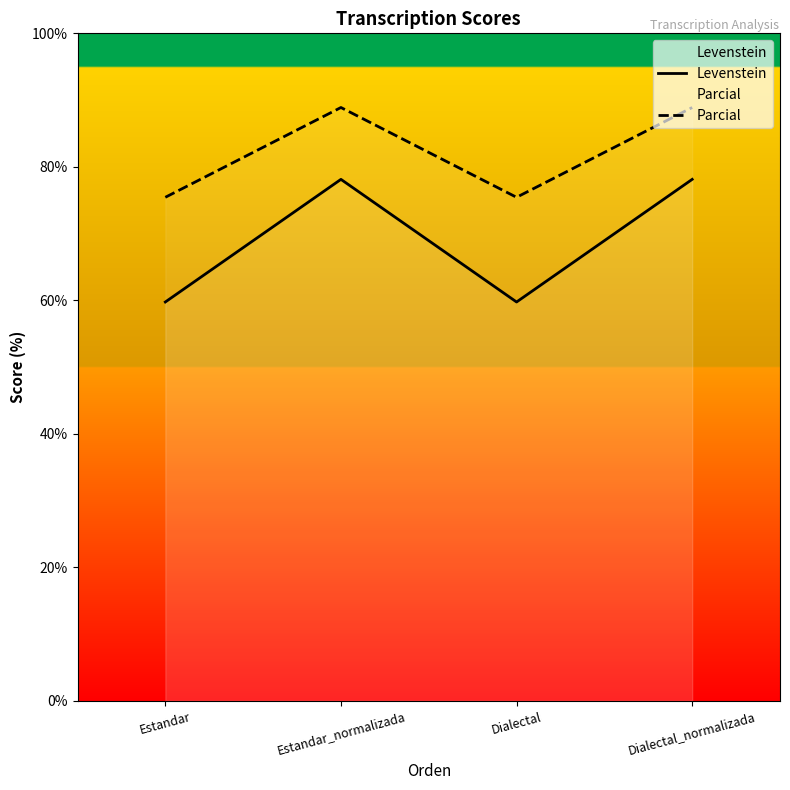

Reading left to right, transcribe all the data shown in this chart.

Levenstein: Estandar=59.8	Estandar_normalizada=78.1	Dialectal=59.8	Dialectal_normalizada=78.1
Parcial: Estandar=75.4	Estandar_normalizada=88.9	Dialectal=75.4	Dialectal_normalizada=88.9